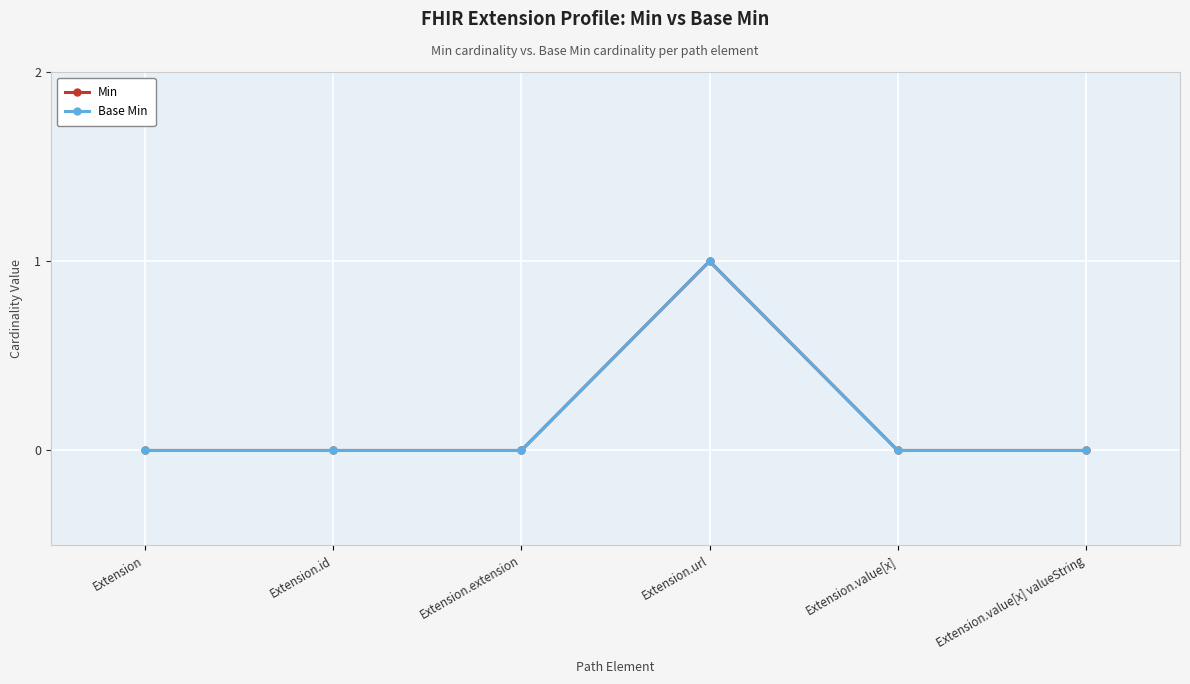

True or false: Base Min and Min cross at least once.

False